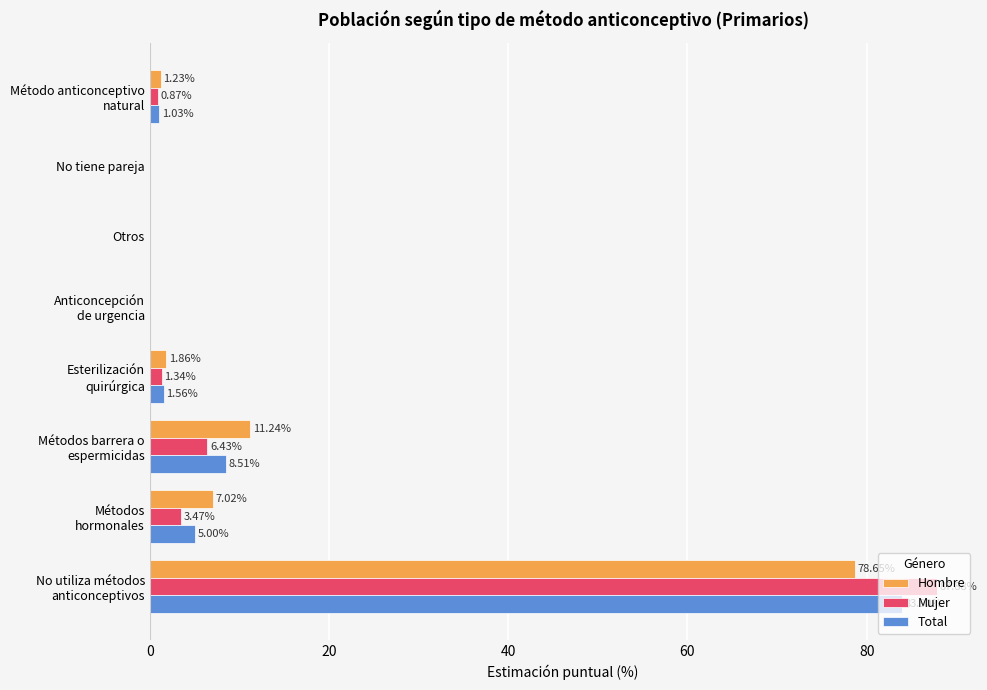

Count the number of categories in the chart.

8